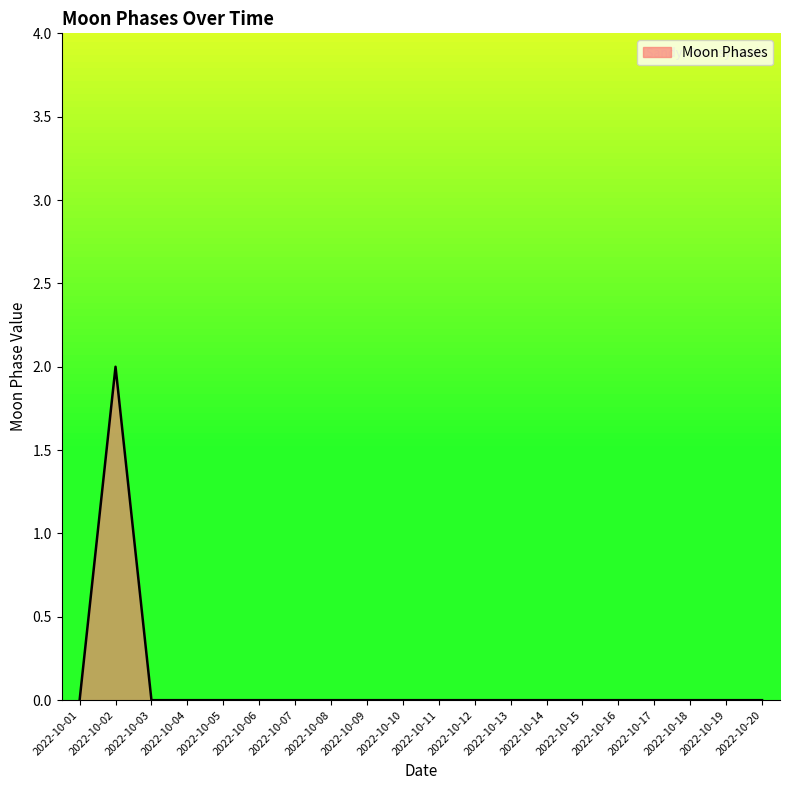

Which category has the highest value across all series?

2022-10-02